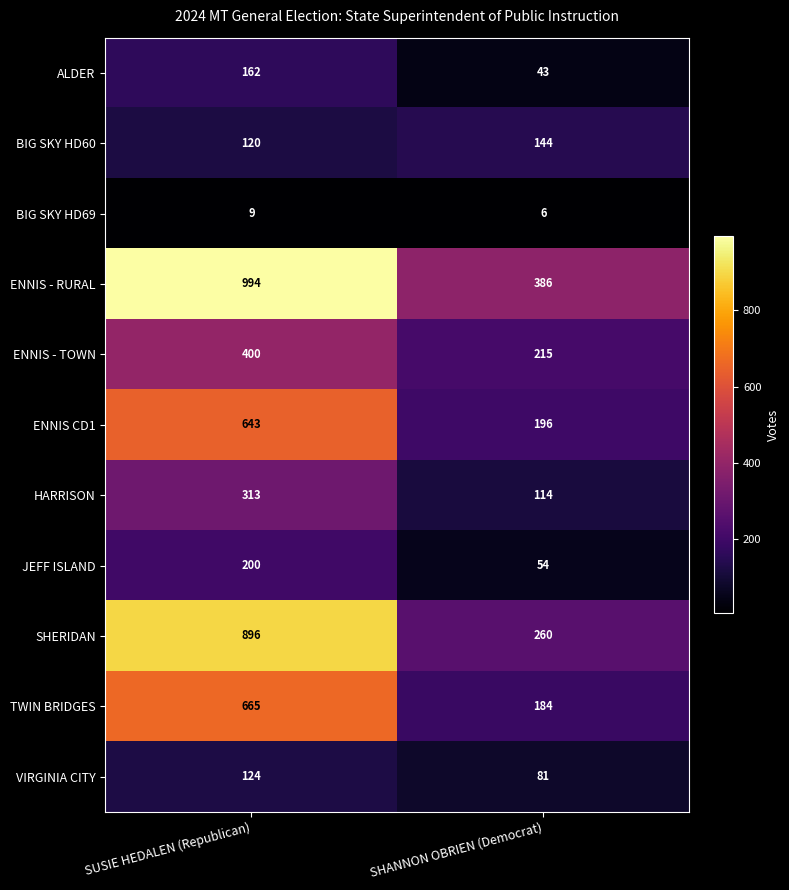

What is the maximum value for HARRISON?

313